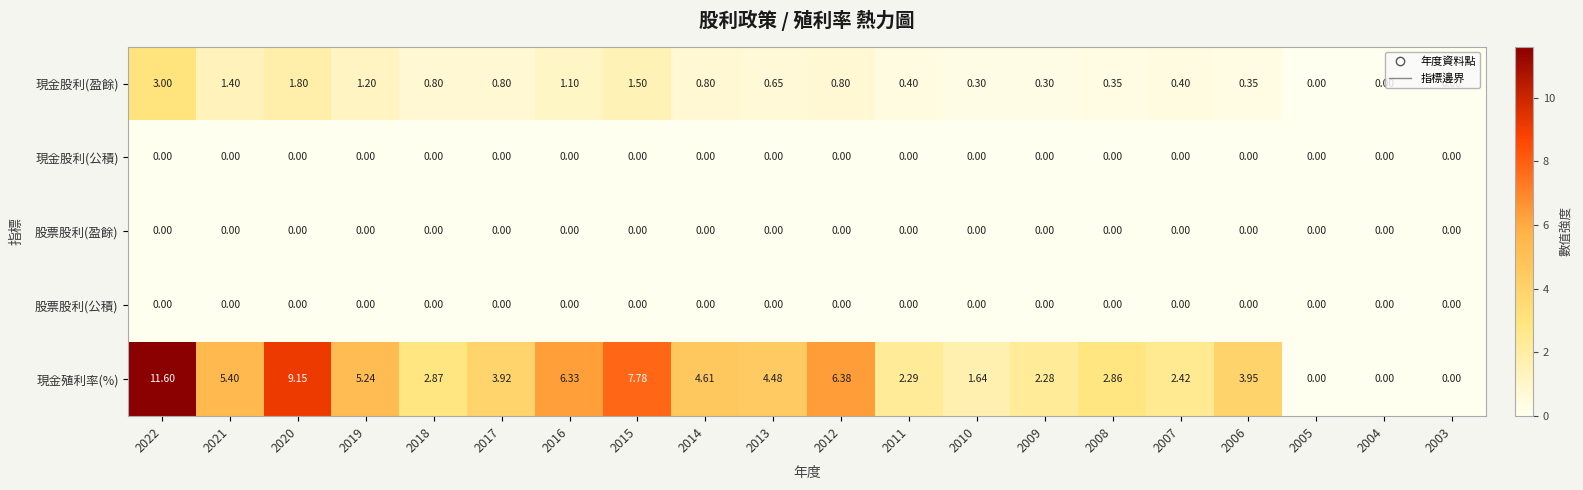

How many series are shown in this chart?

5